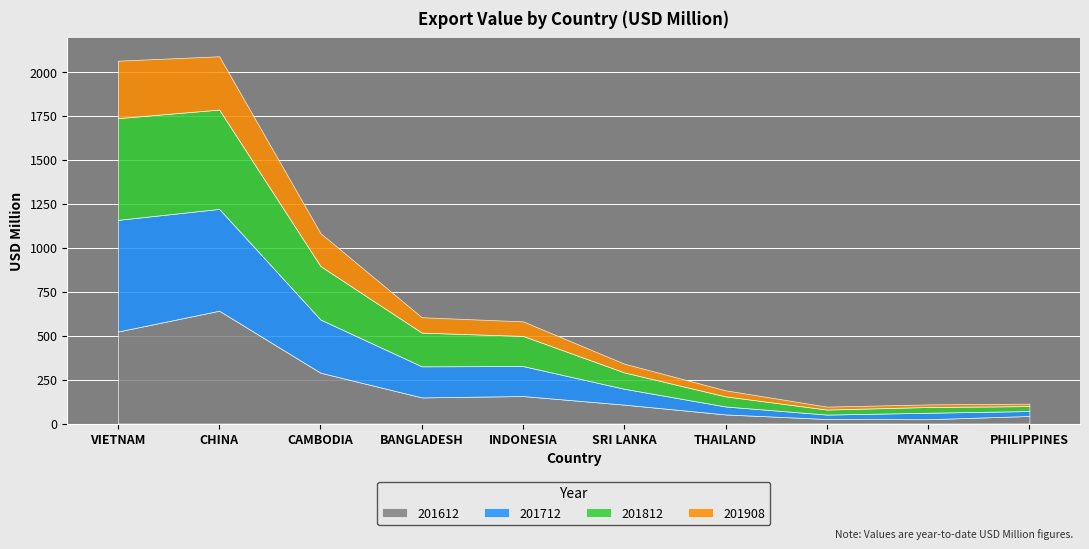

What is the difference between the highest and lowest values at MYANMAR?

22.0